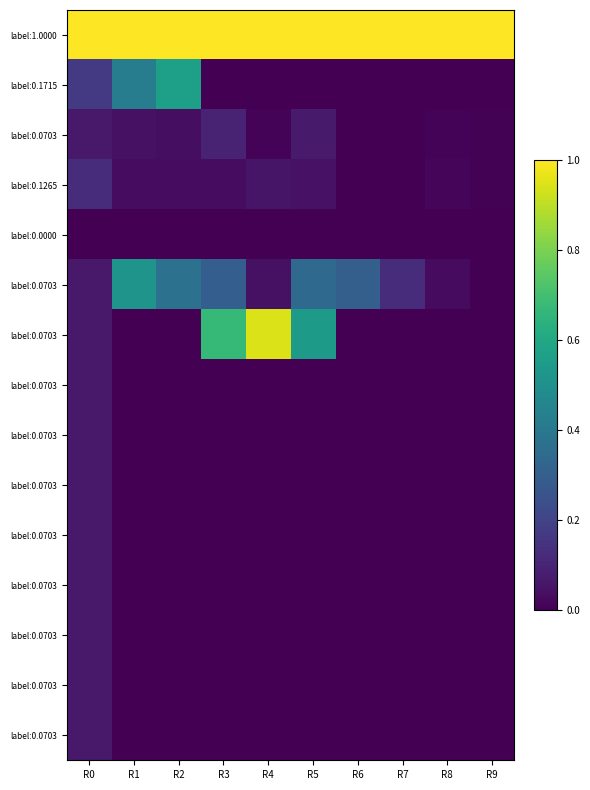

What is the spread (max minus min) of values at R4?

1.0